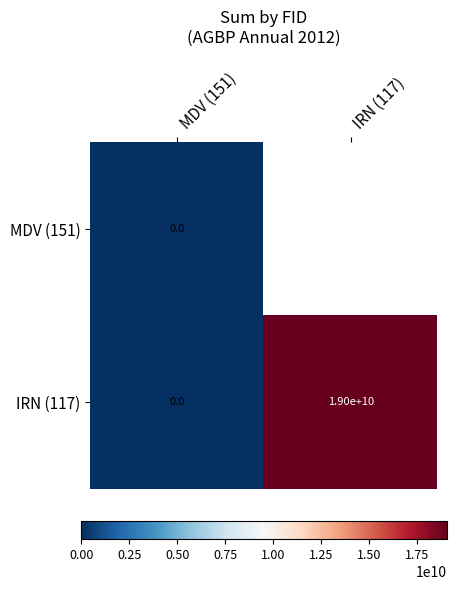

Which label corresponds to the largest value in the chart?

IRN (117)